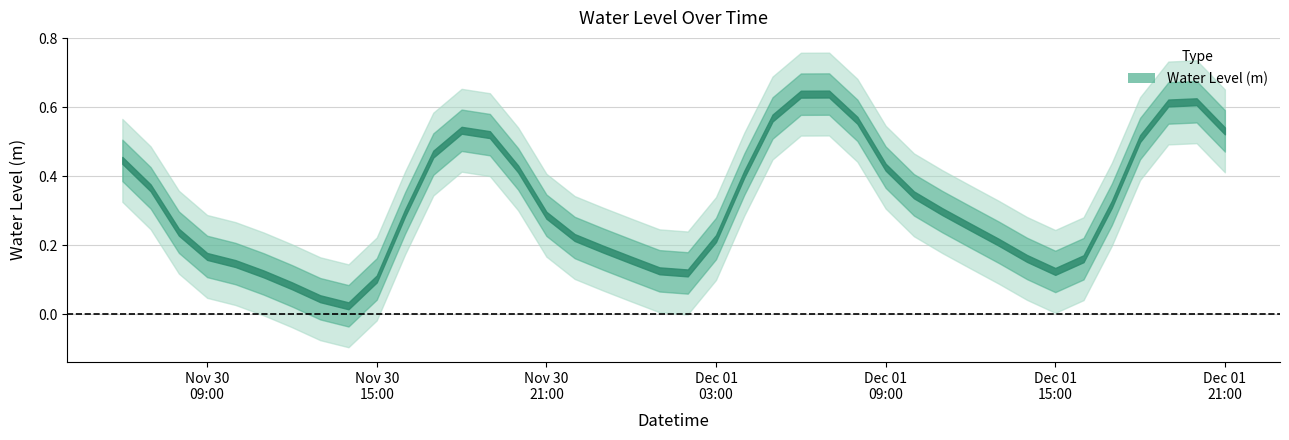

What is the value of the 6th point from the left?

0.1